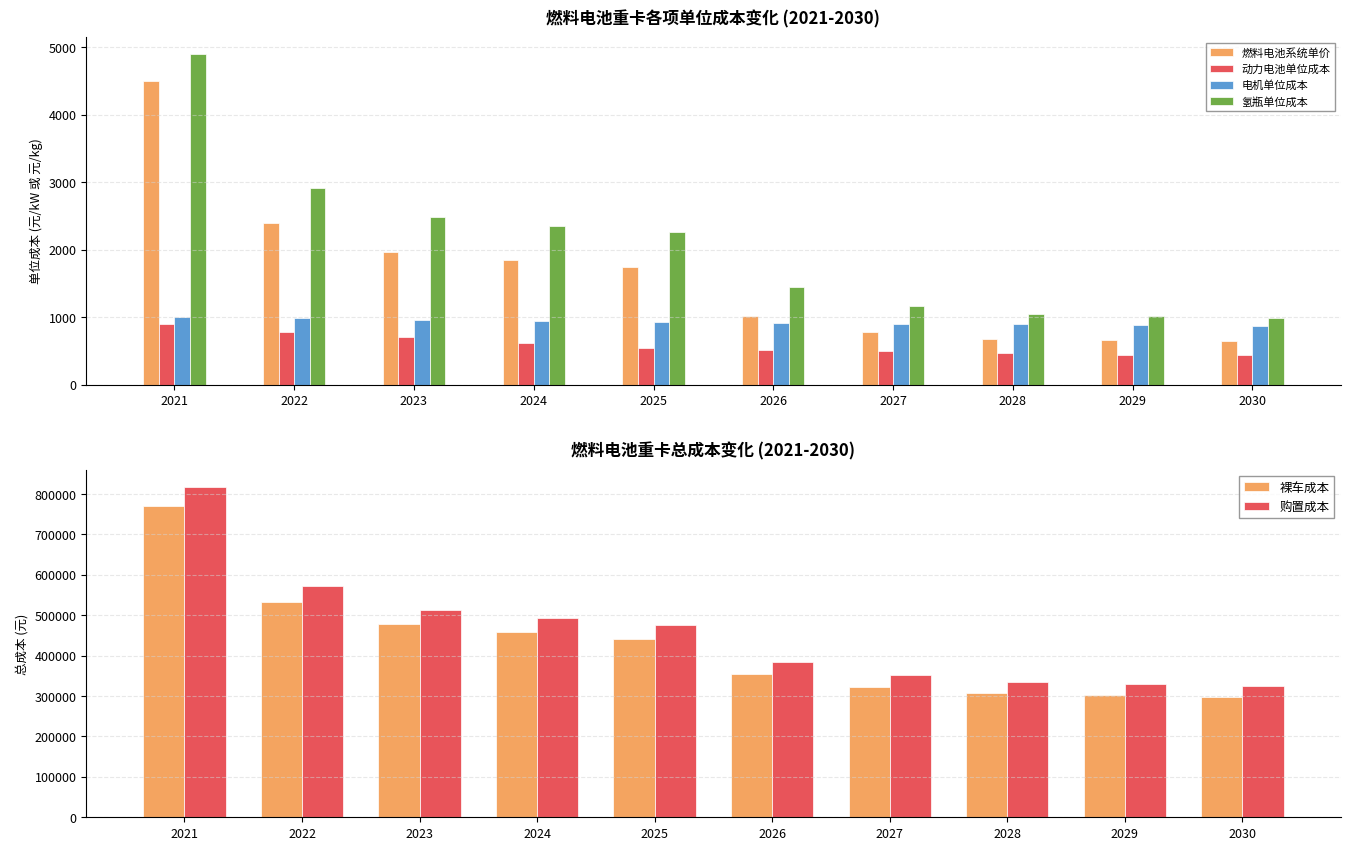

The value of 氢瓶单位成本 at 2021 is 4900.0. True or false?

True